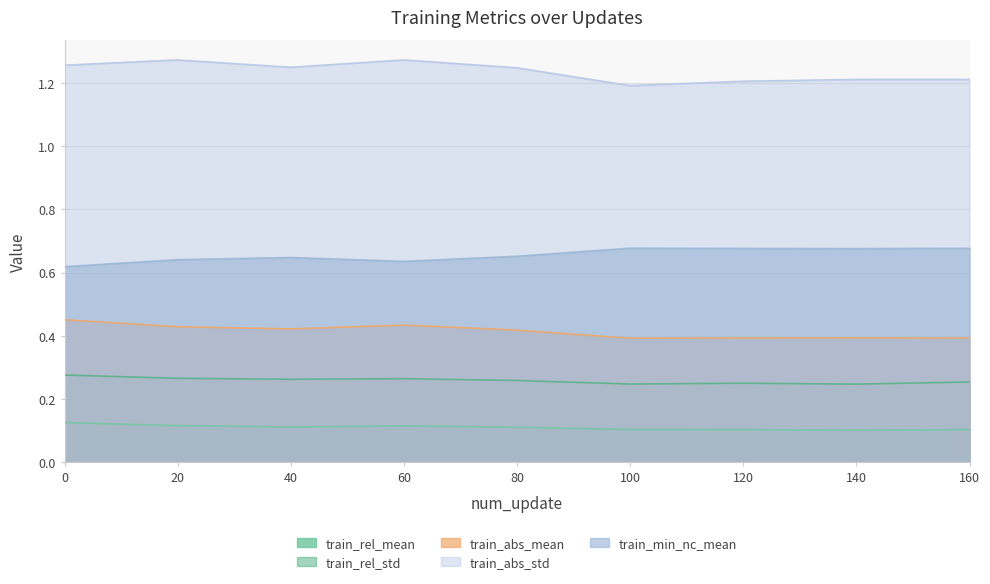

Reading left to right, transcribe all the data shown in this chart.

train_rel_mean: 0=0.1	20=0.1	40=0.1	60=0.1	80=0.1	100=0.1	120=0.1	140=0.1	160=0.1
train_rel_std: 0=0.3	20=0.3	40=0.3	60=0.3	80=0.3	100=0.2	120=0.2	140=0.2	160=0.3
train_abs_mean: 0=0.5	20=0.4	40=0.4	60=0.4	80=0.4	100=0.4	120=0.4	140=0.4	160=0.4
train_abs_std: 0=1.3	20=1.3	40=1.2	60=1.3	80=1.2	100=1.2	120=1.2	140=1.2	160=1.2
train_min_nc_mean: 0=0.6	20=0.6	40=0.6	60=0.6	80=0.7	100=0.7	120=0.7	140=0.7	160=0.7